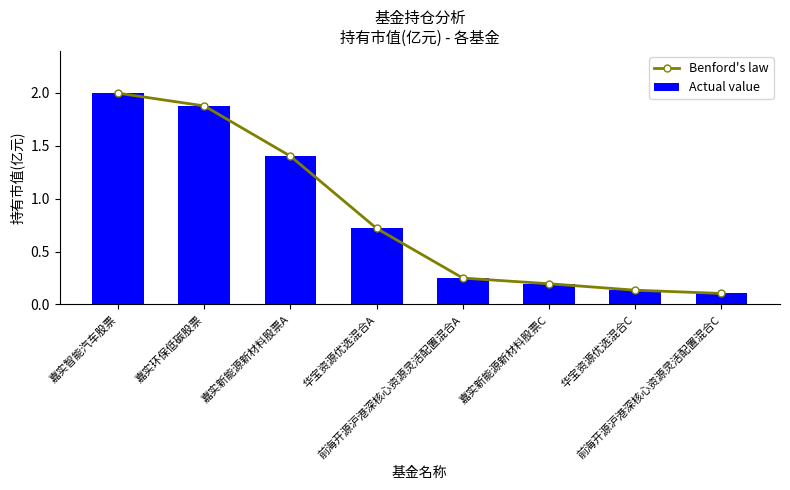

True or false: Benford's law has more than 1 interior local peaks.

False